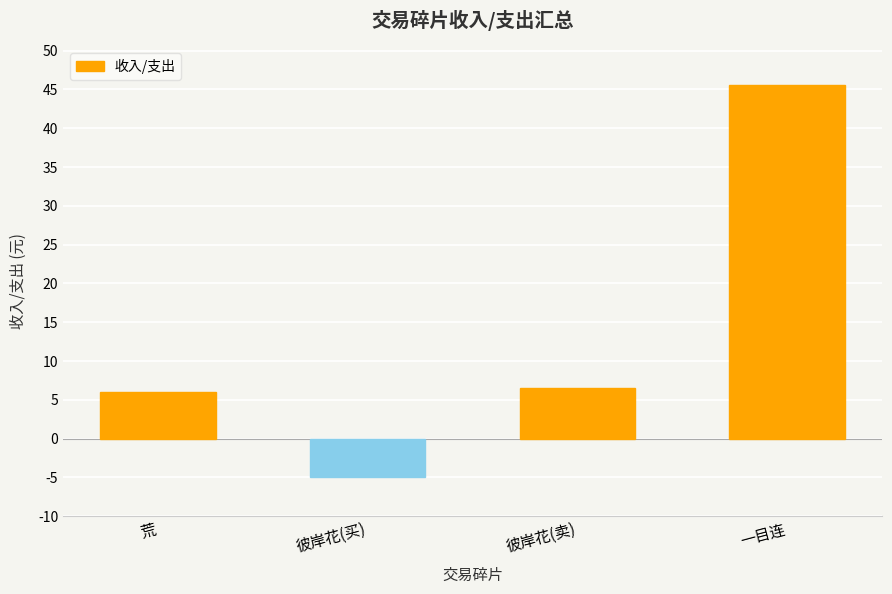

Which label corresponds to the largest value in the chart?

一目连